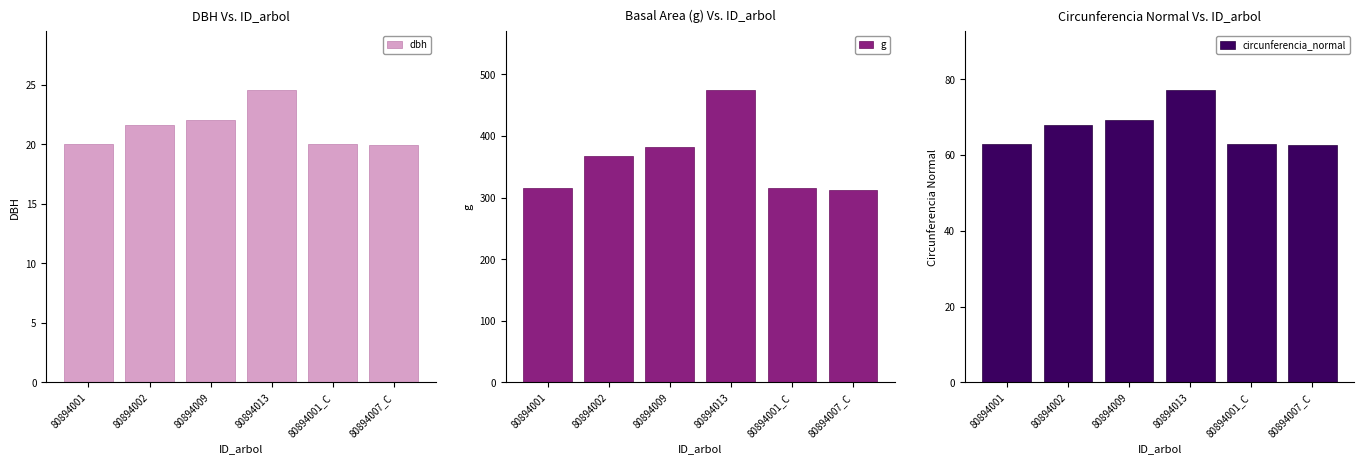

What is the average value of the circunferencia_normal series?

67.2